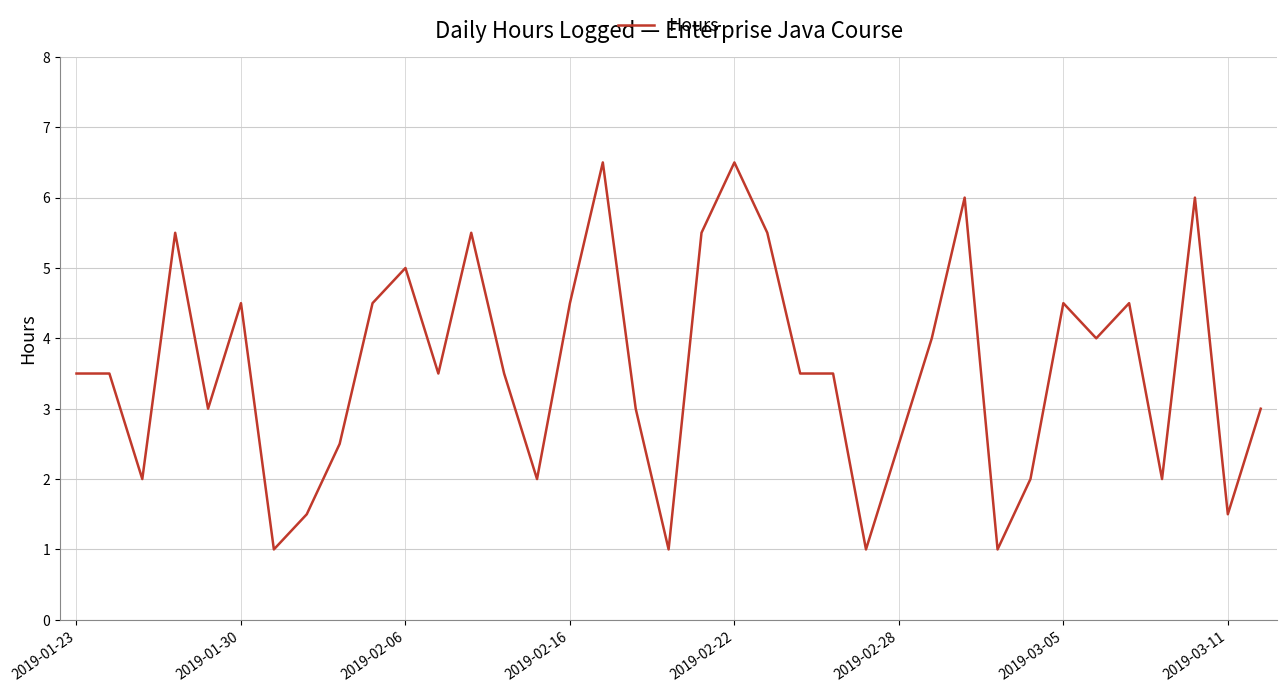

What is the average value?

3.6